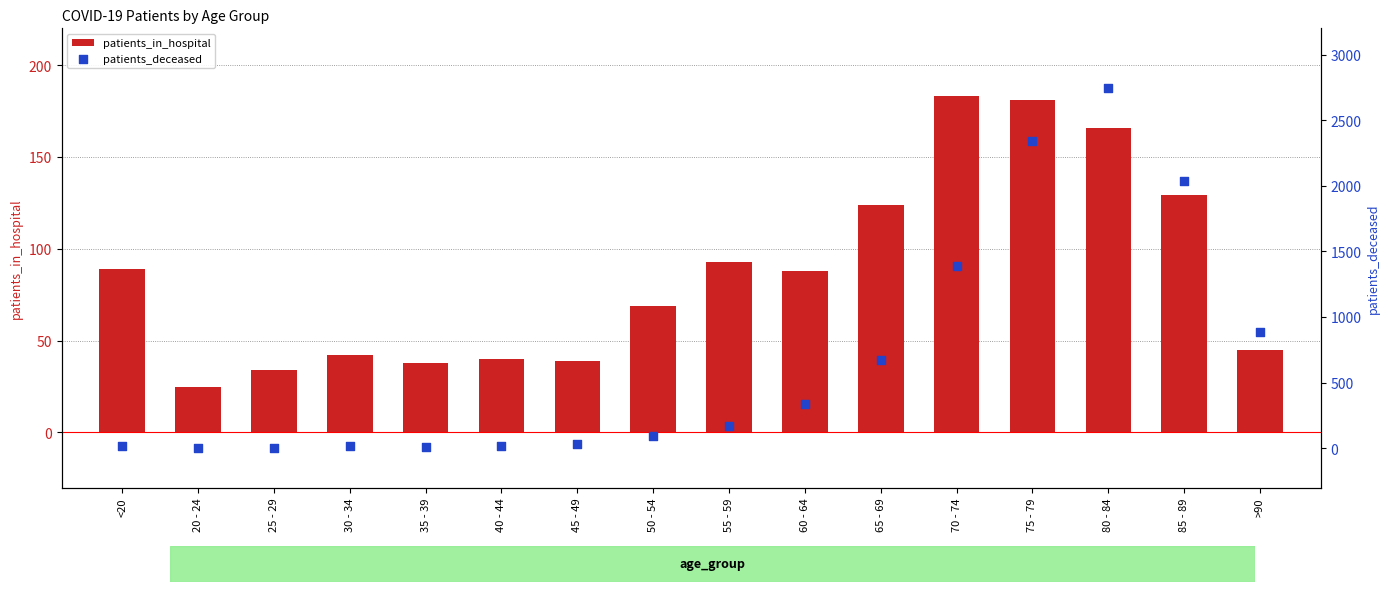

What are all the series names shown in the legend?

patients_in_hospital, patients_deceased